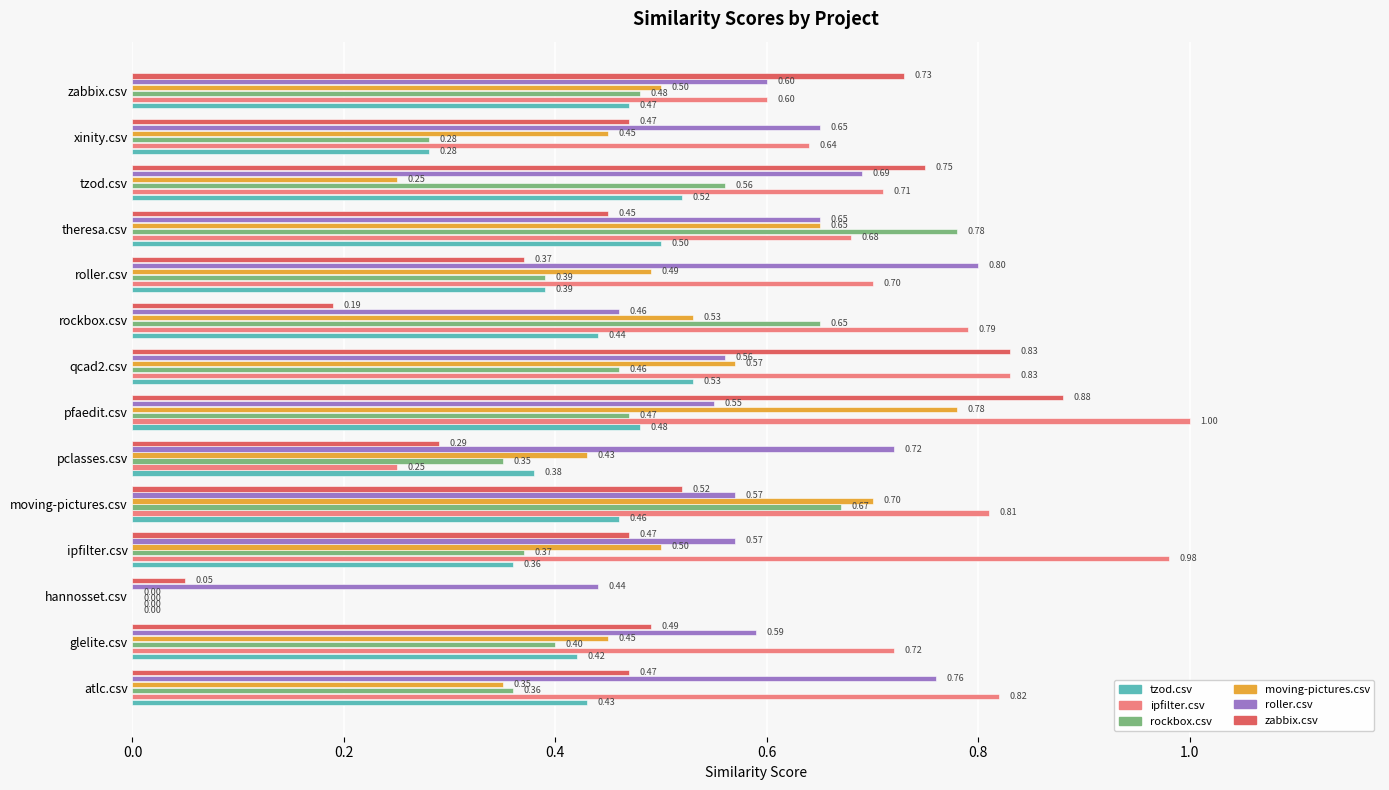

Which series changed the most between ipfilter.csv and moving-pictures.csv?

rockbox.csv